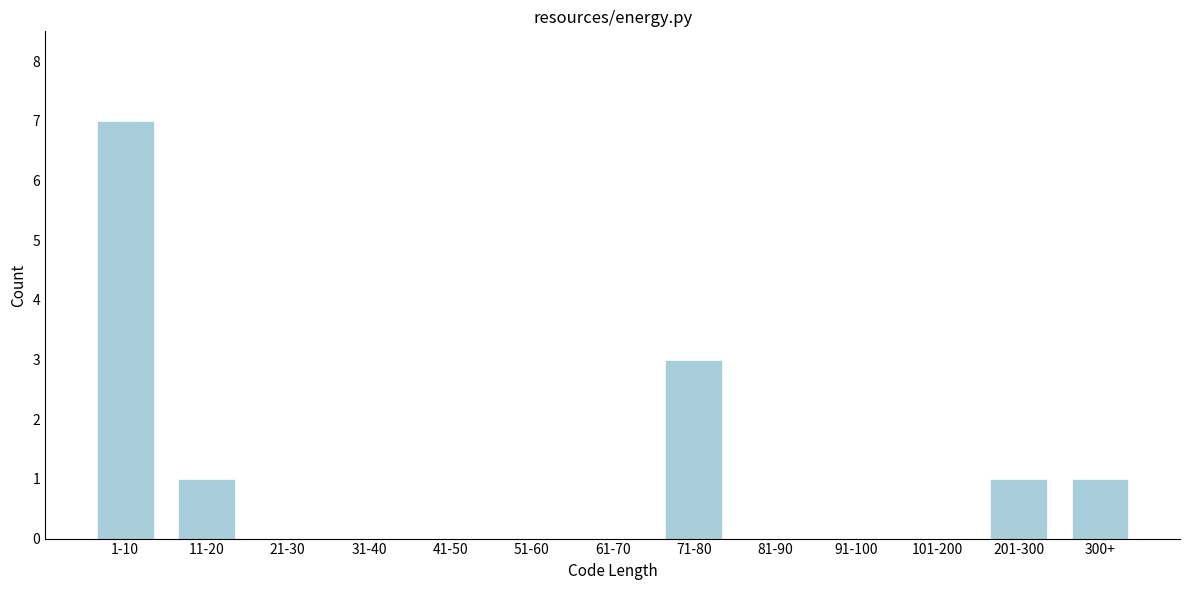

Reading left to right, extract all data points from this chart.

1-10=7	11-20=1	21-30=0	31-40=0	41-50=0	51-60=0	61-70=0	71-80=3	81-90=0	91-100=0	101-200=0	201-300=1	300+=1